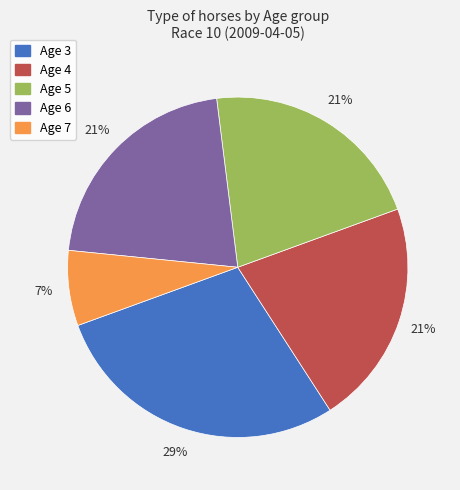

Count the number of slices in the pie.

5